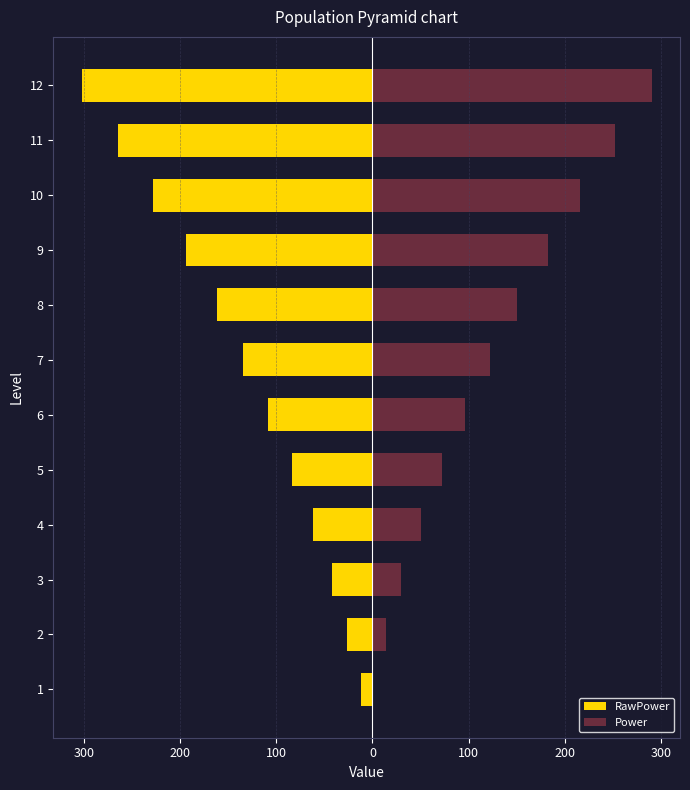

At how many categories does at least one series exceed -166?

12